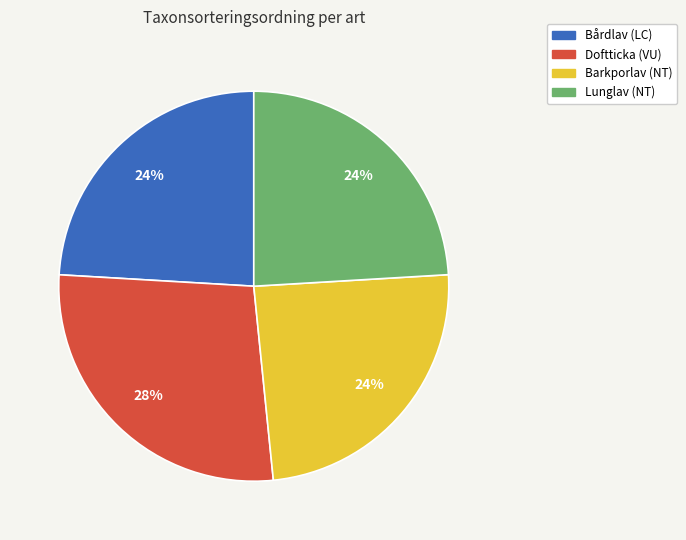

Do Barkporlav (NT) and Doftticka (VU) together represent more than half of the pie?

Yes